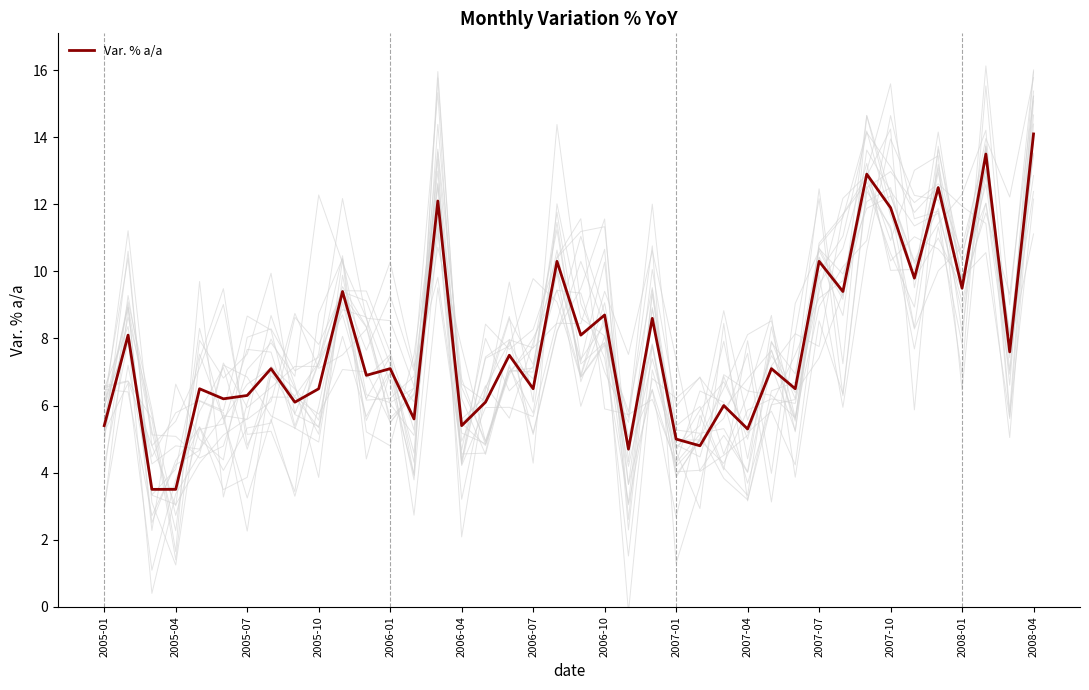

The Var. % a/a series shows 10.3 at 2007-07. True or false?

True